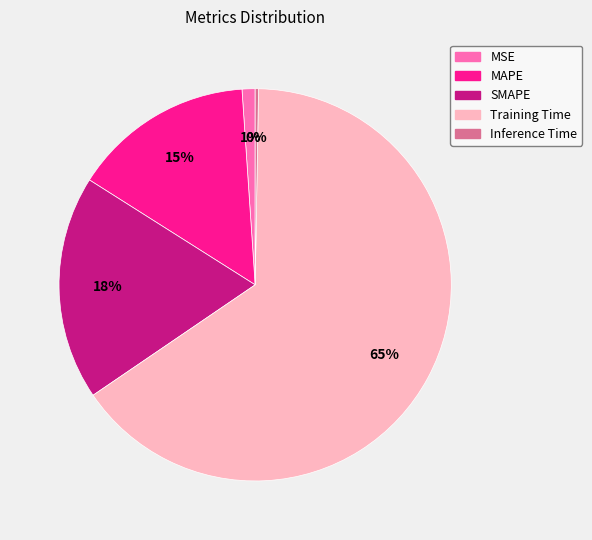

Does MSE account for over 50% of the chart?

No